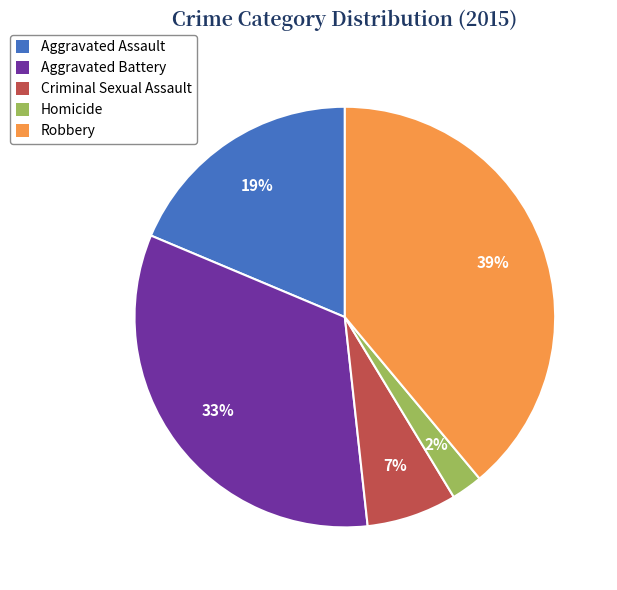

Approximately how many times larger is the value at Criminal Sexual Assault compared to Robbery?

0.2